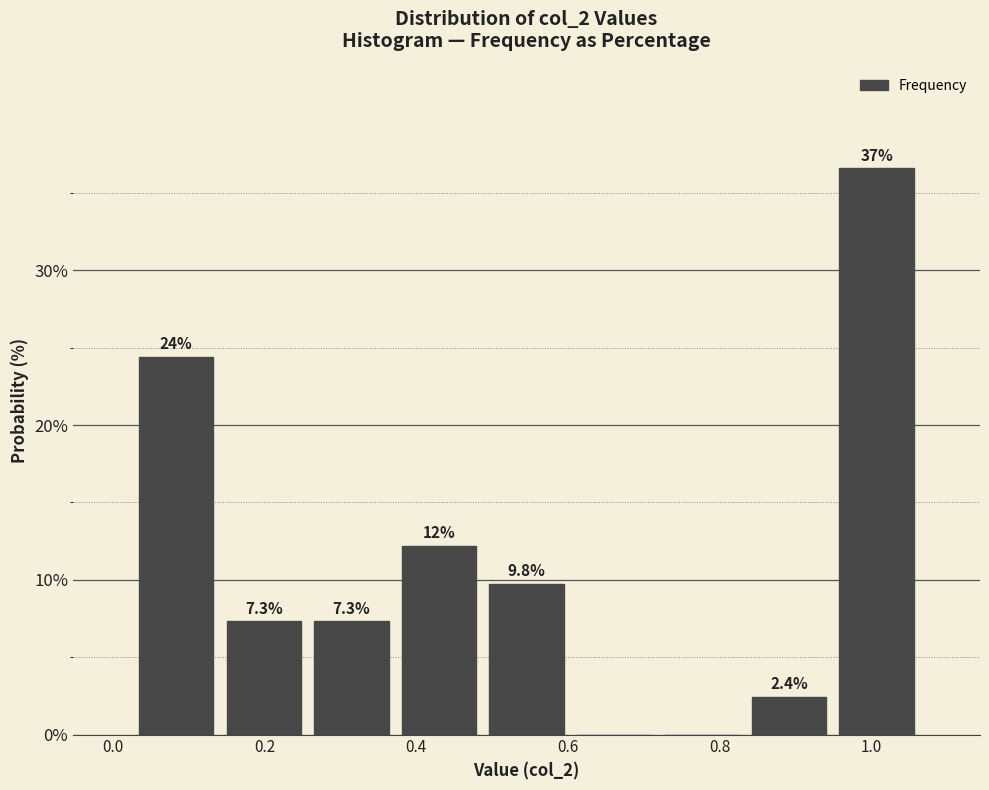

Which range on the x-axis has the tallest bar?

0.94 to 1.06